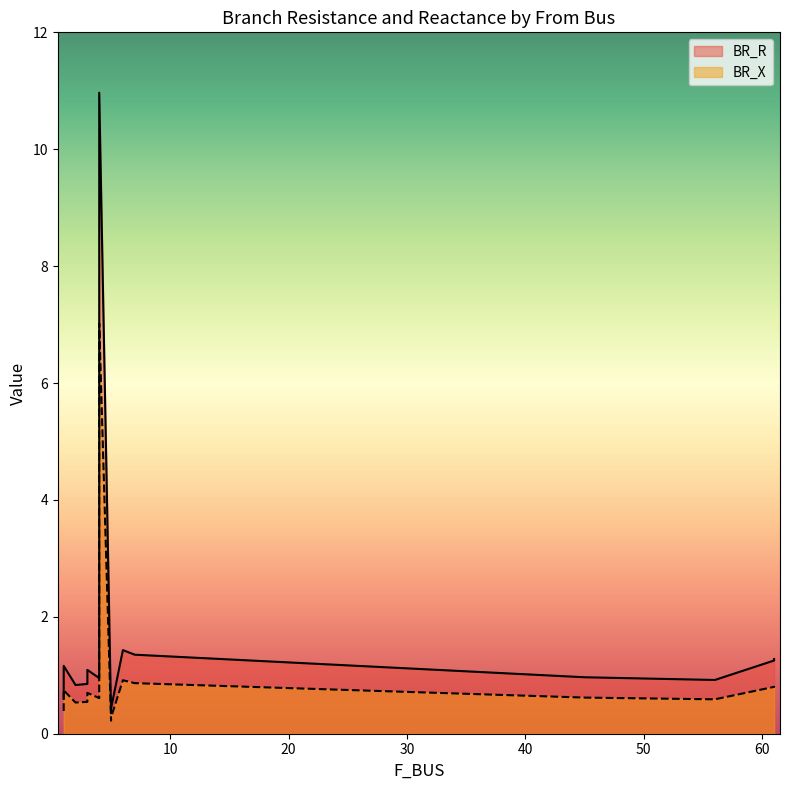

True or false: BR_R and BR_X cross at least once.

False